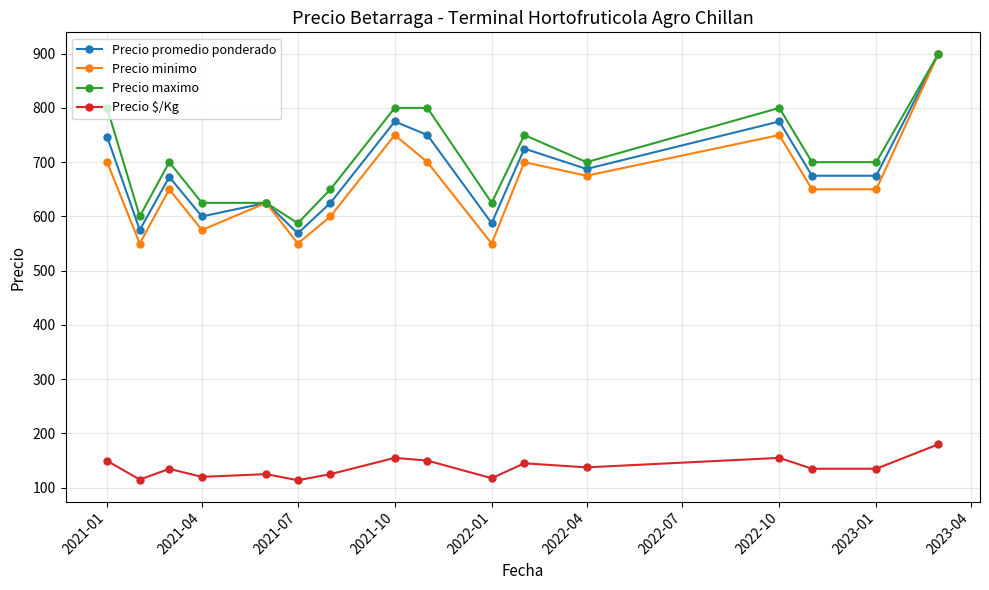

True or false: Precio $/Kg and Precio maximo cross at least once.

False